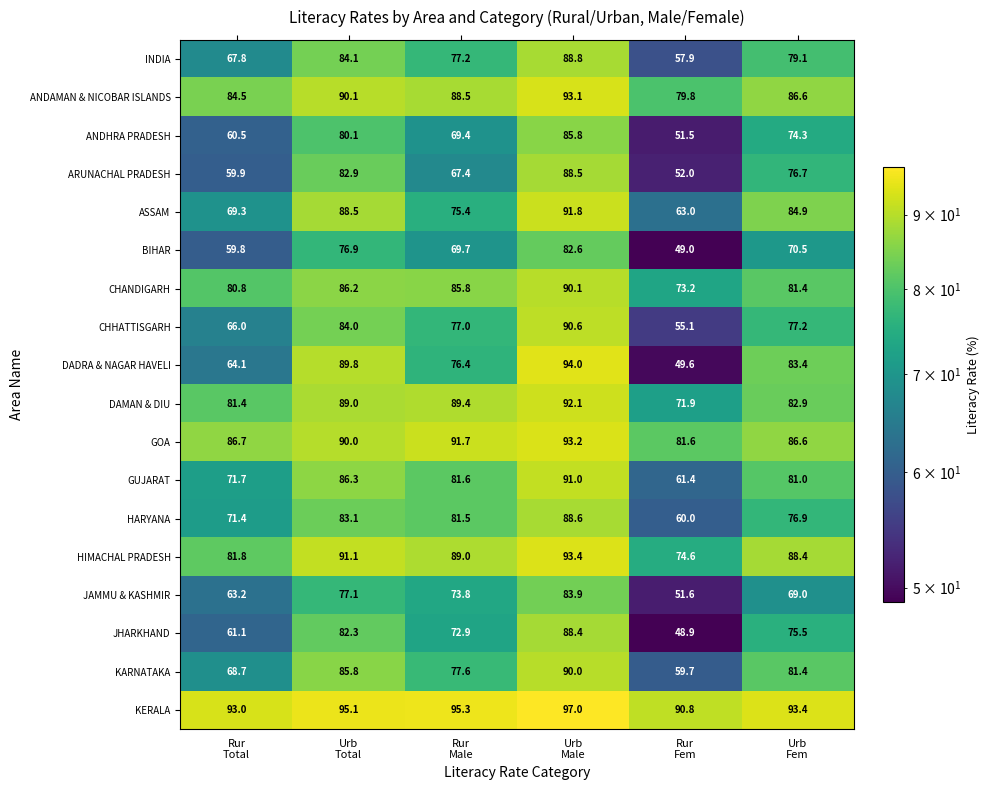

What is the sum of all JHARKHAND values?

429.1